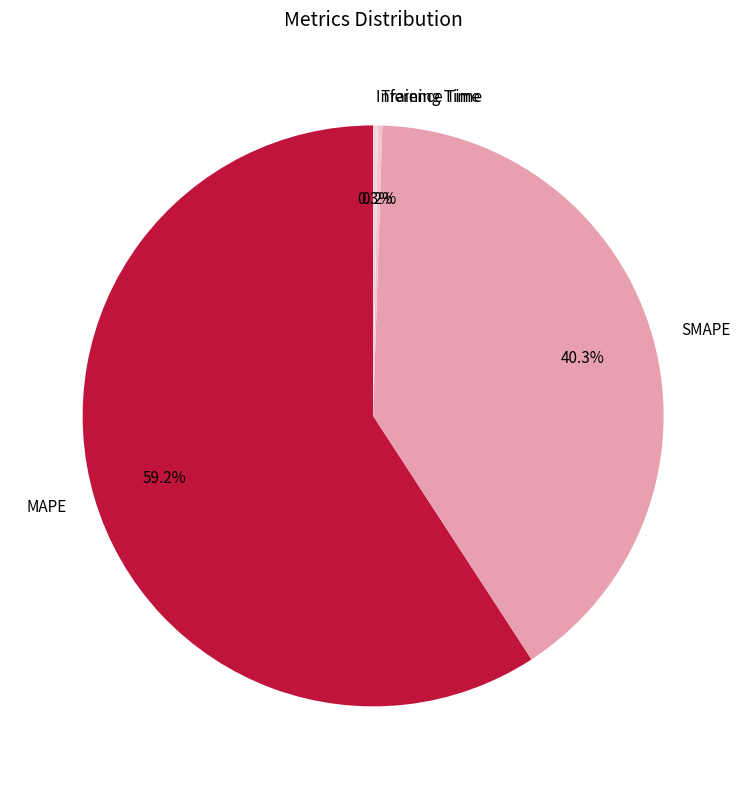

What is the largest slice in the pie chart?

MAPE